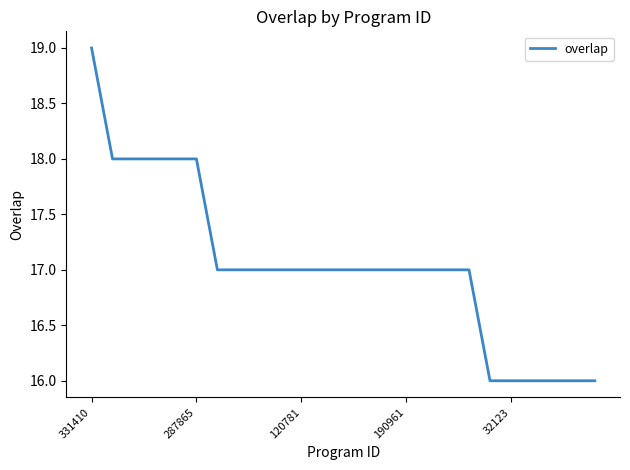

What is the maximum value shown in the chart?

19